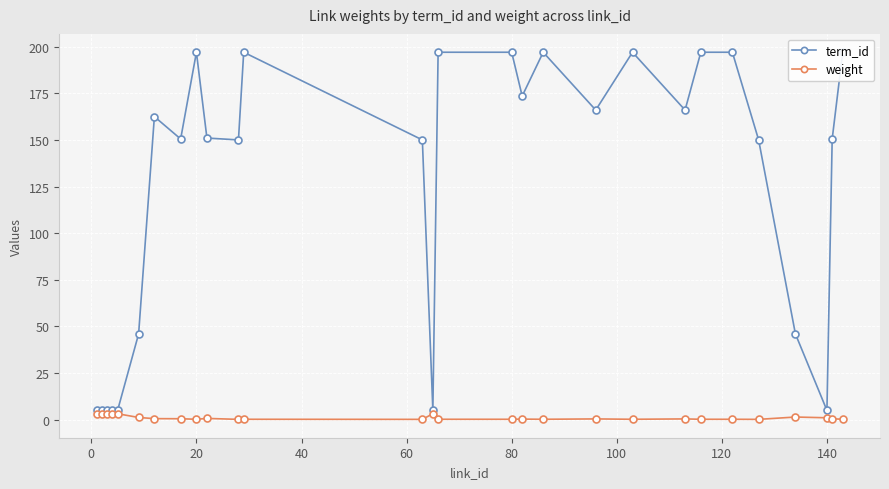

True or false: weight and term_id cross at least once.

False